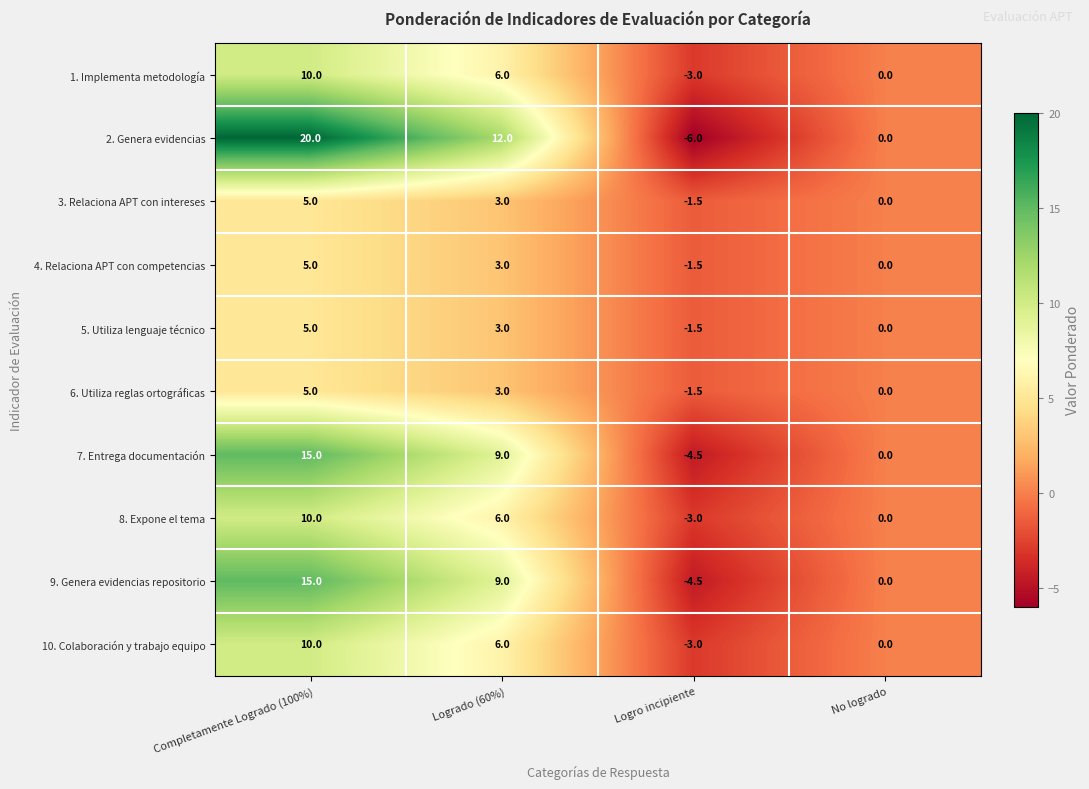

Which series has the largest range (max minus min)?

2. Genera evidencias